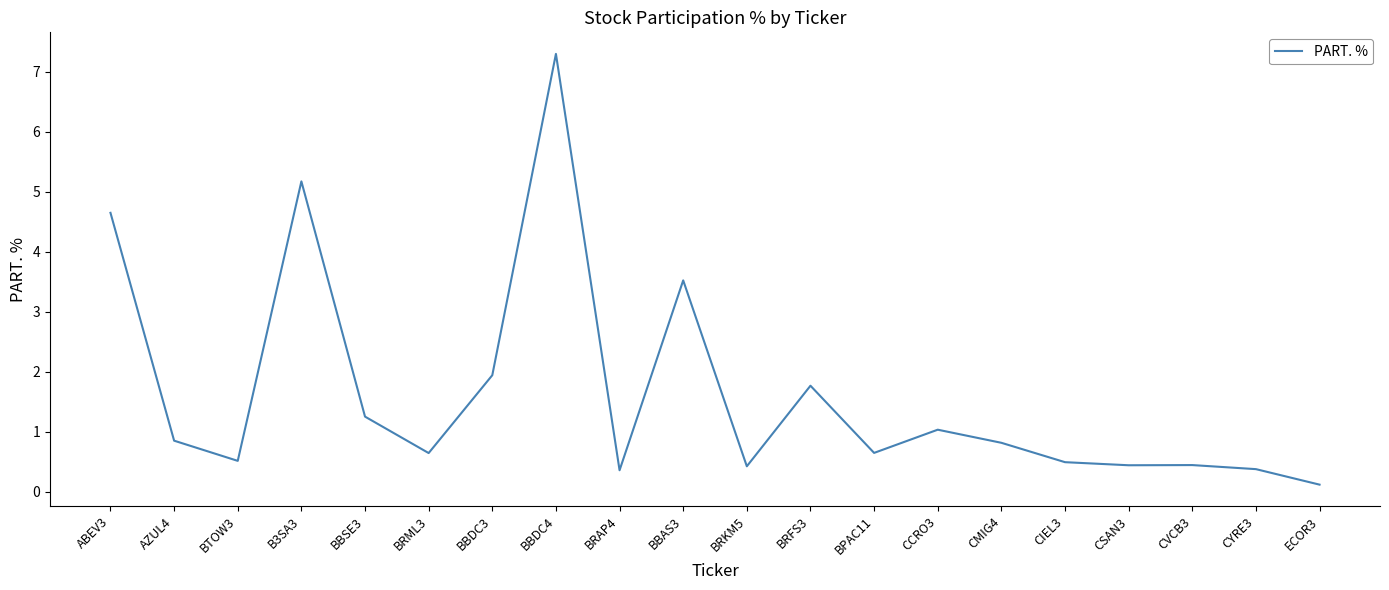

At which label is the value closest to 3?

BBAS3